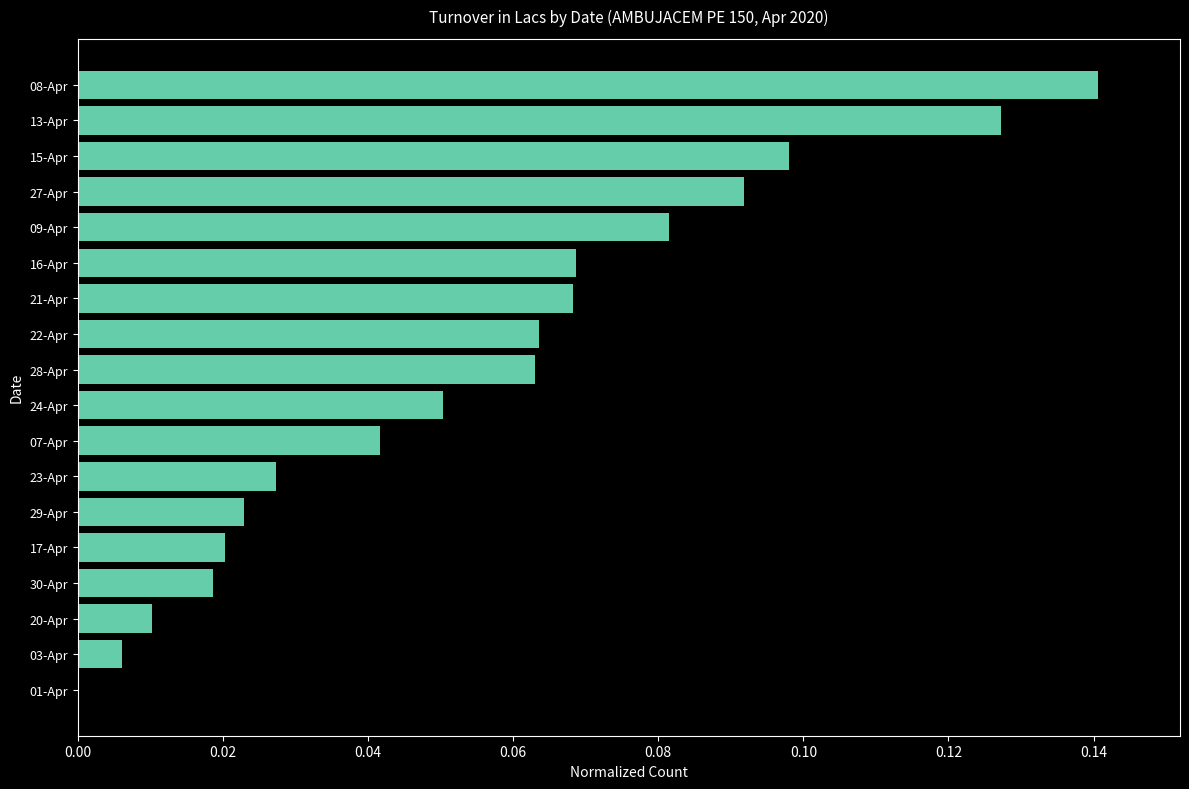

The chart shows a value of 0.2 at 15-Apr. True or false?

False